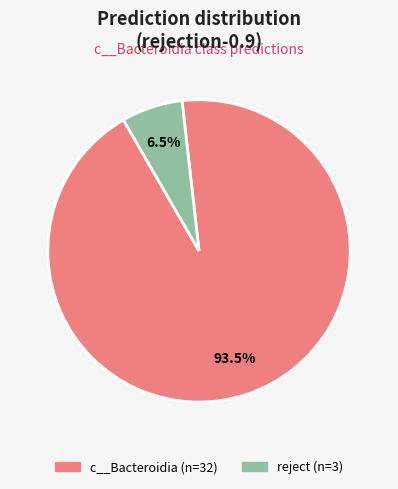

To the nearest percent, what is the average slice percentage?

50%